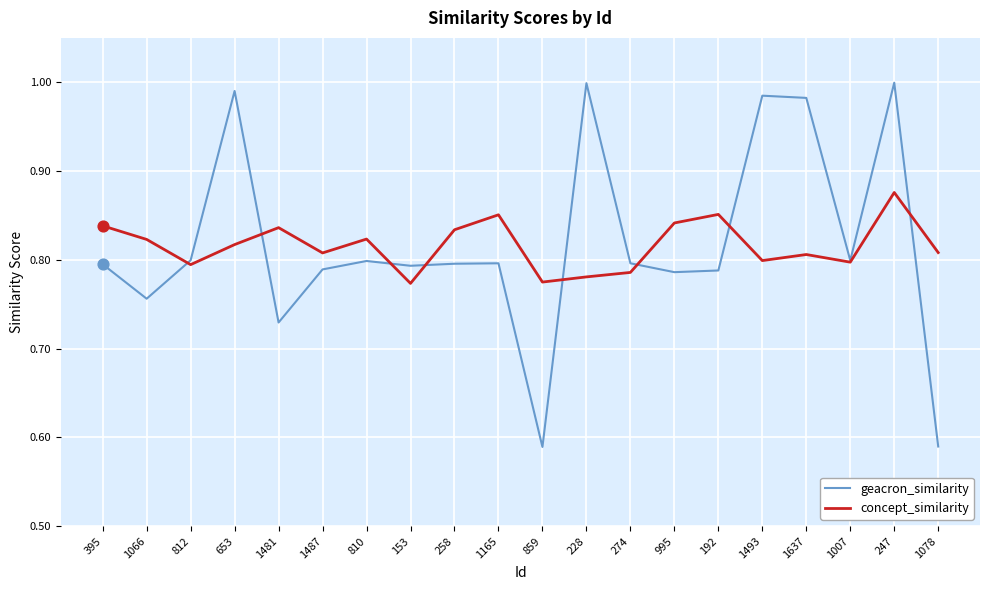

Which series has the largest range (max minus min)?

geacron_similarity